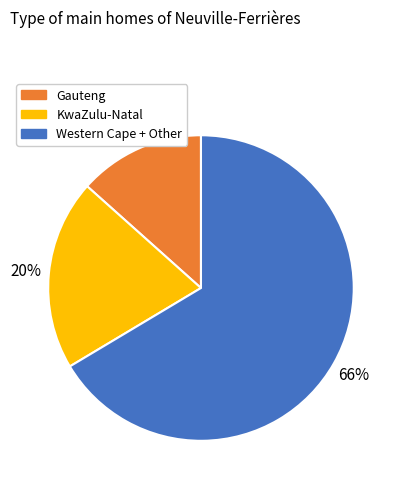

Is there a majority slice in this chart?

Yes